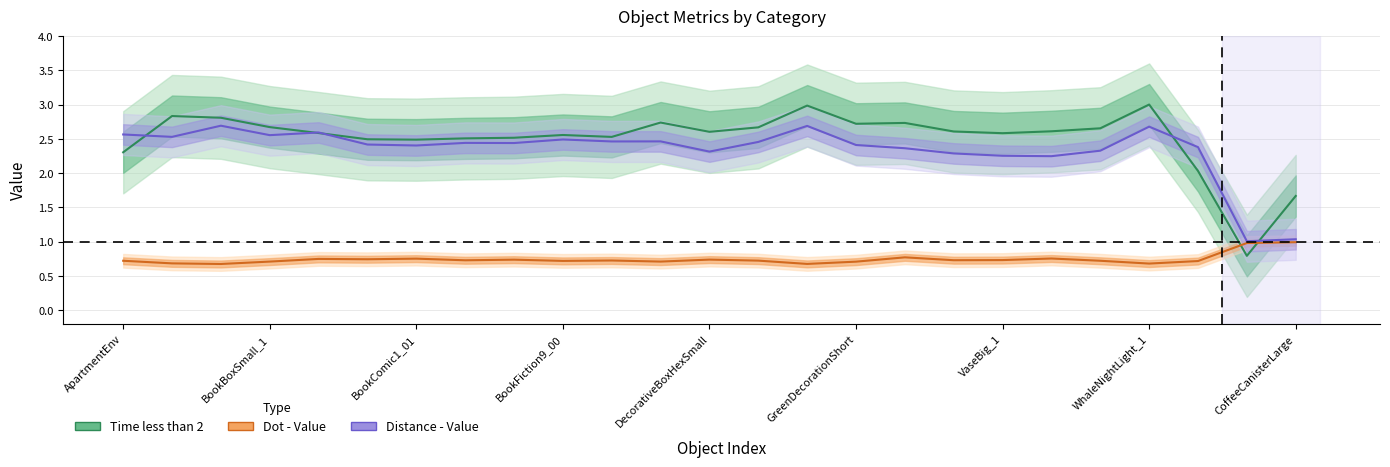

Count the Distance - Value values in the range 2 to 3.

23